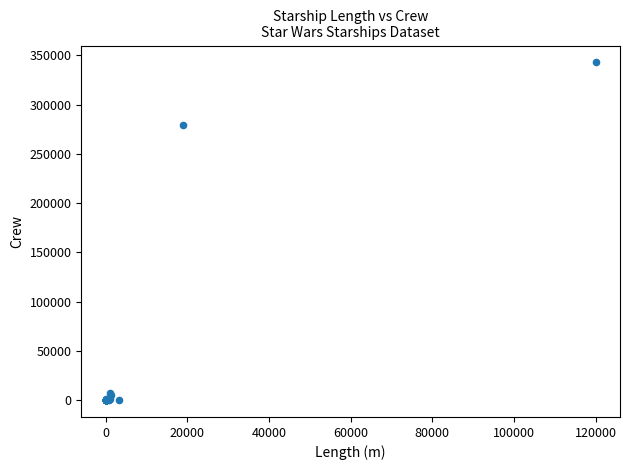

What Y value in the scatter plot is closest to 171476?

279144